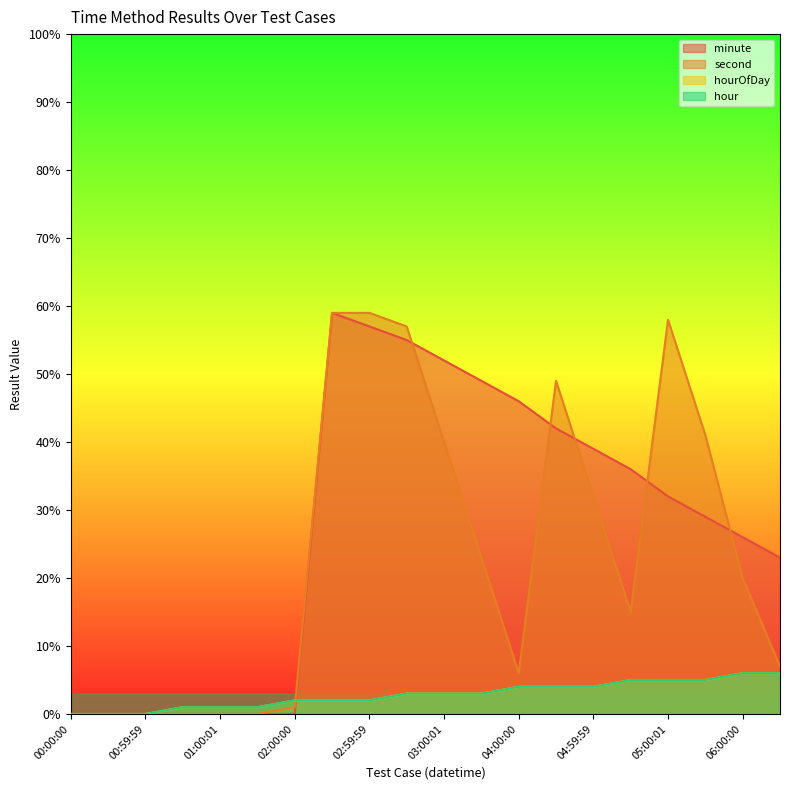

How many values in the minute series exceed 32?

9